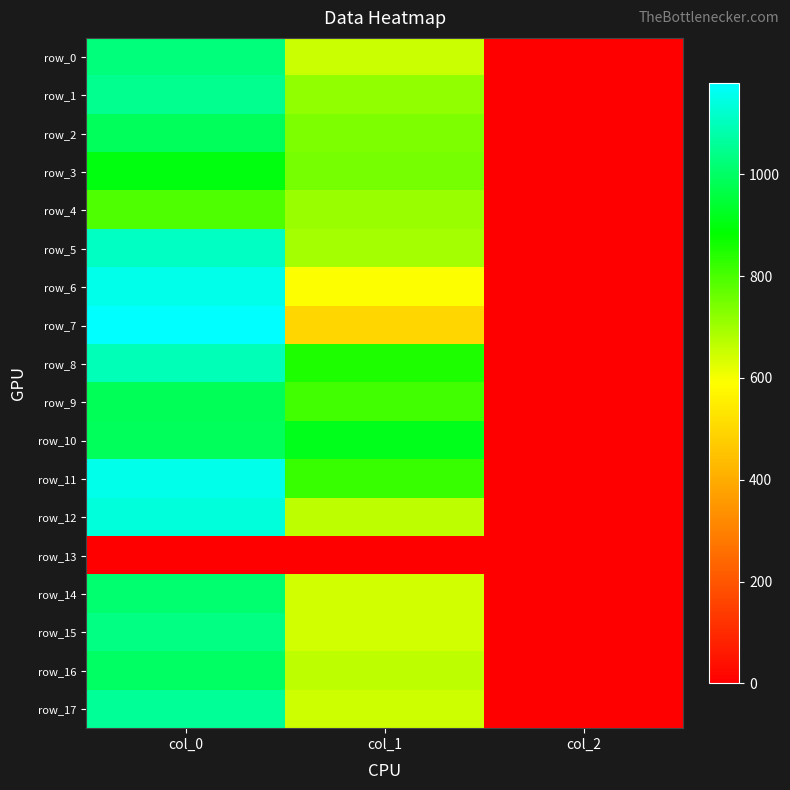

Which series has the largest total across all categories?

row_11